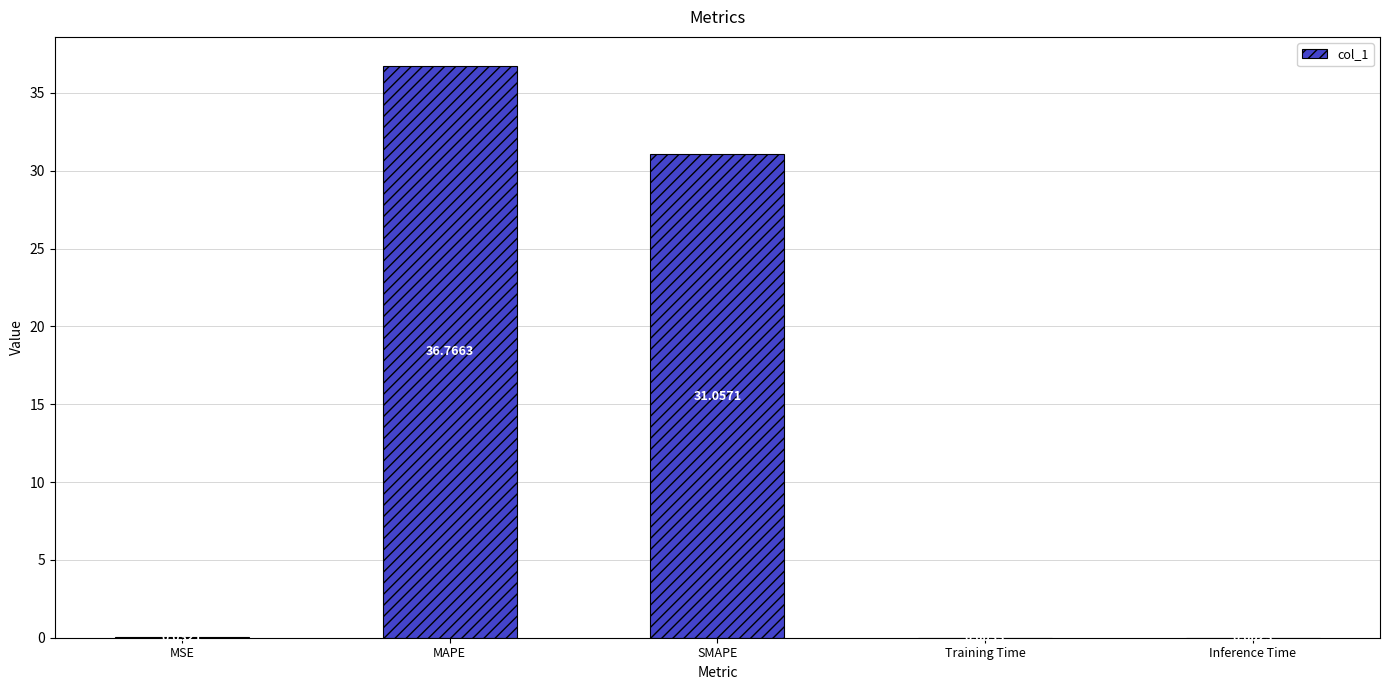

Read the value at SMAPE.

31.1